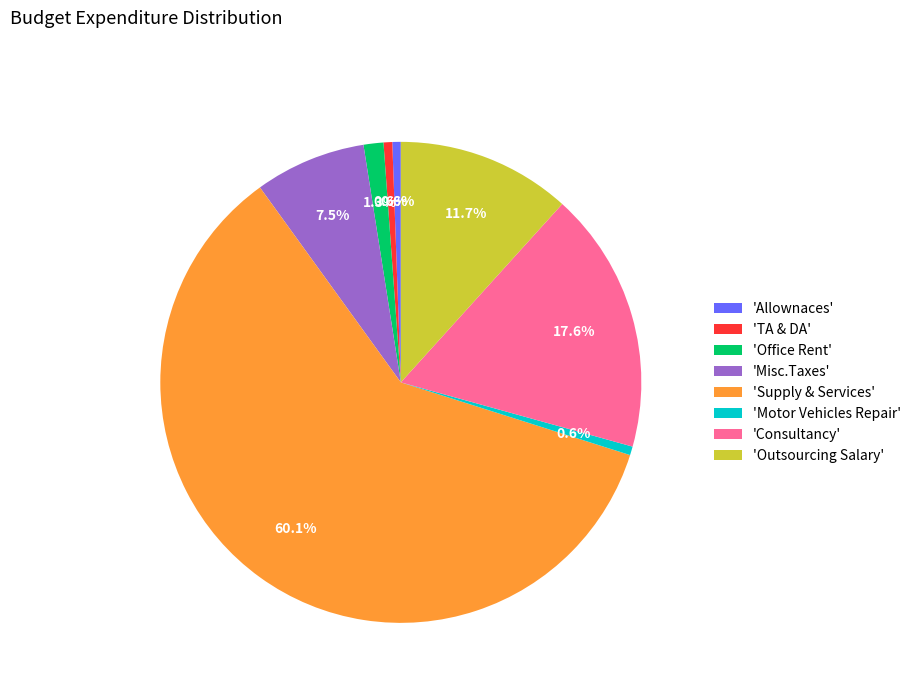

Which slice is the largest?

'Supply & Services'